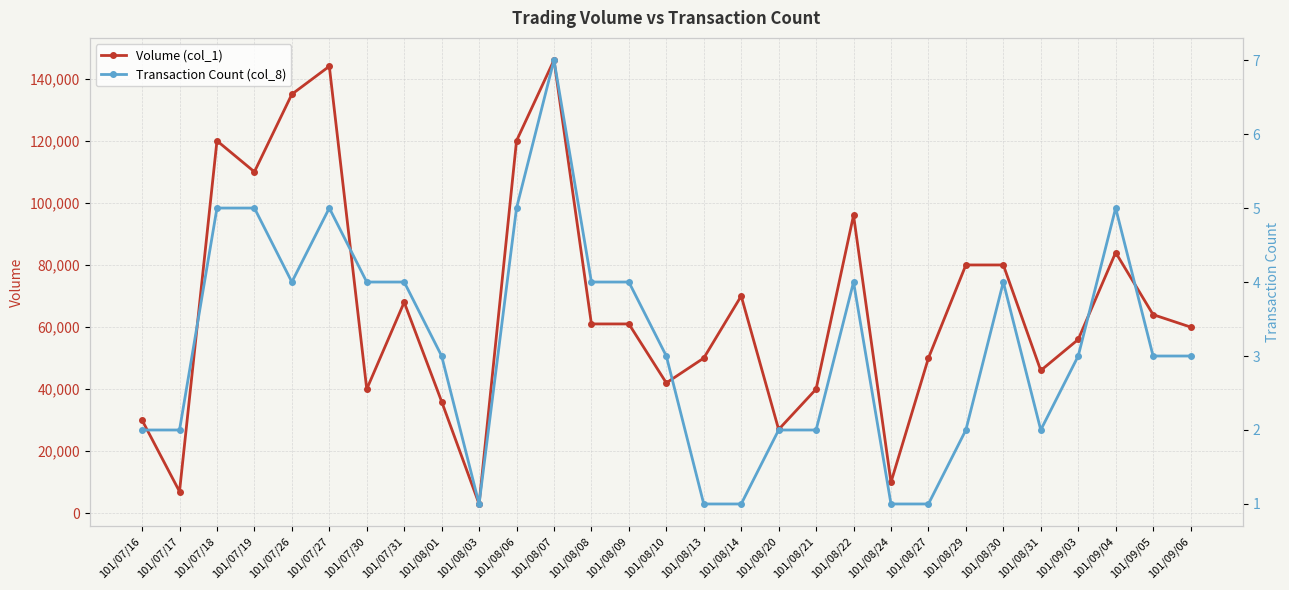

Is it true that Transaction Count (col_8) equals 1 at 101/08/31?

False